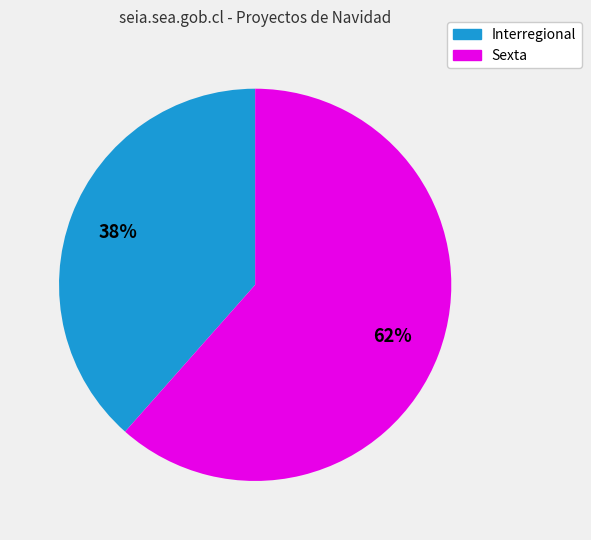

Combined, do Sexta and Interregional account for over 50%?

Yes